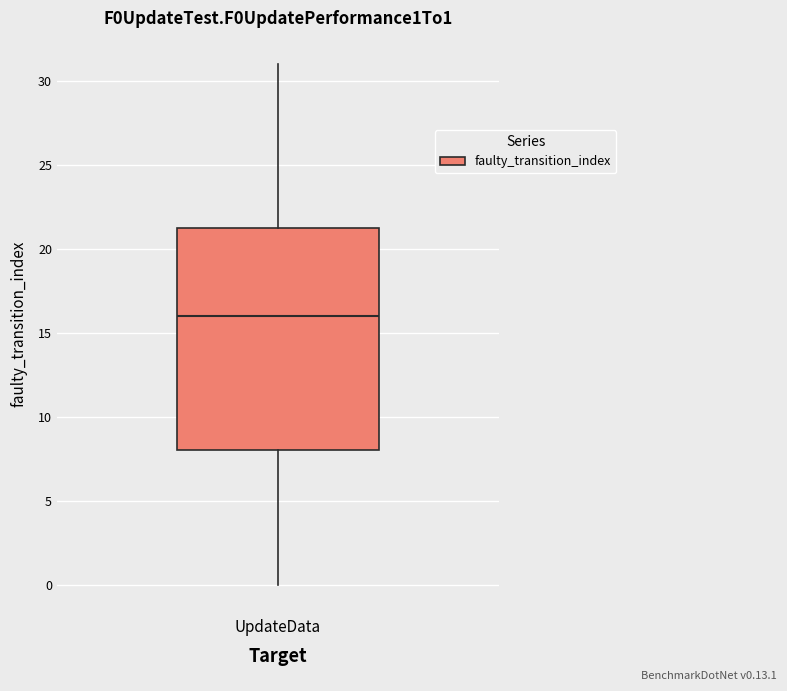

Where does the lower whisker of the box for UpdateData end on the y-axis? The values are not printed on the chart, so give them approximately, as read against the axis.

0.0